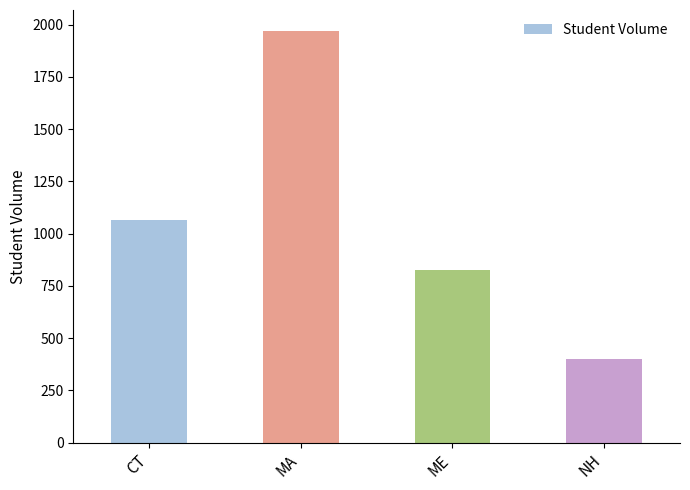

The value at CT is 1067. True or false?

True